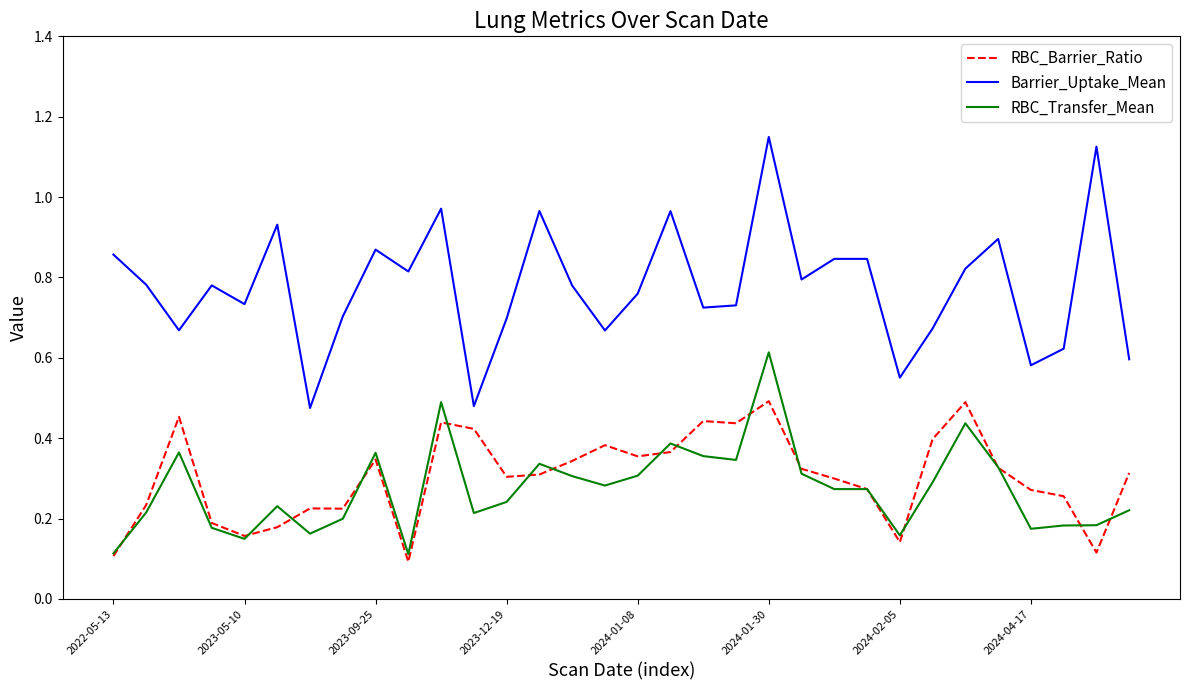

Which series has the widest spread of values?

Barrier_Uptake_Mean